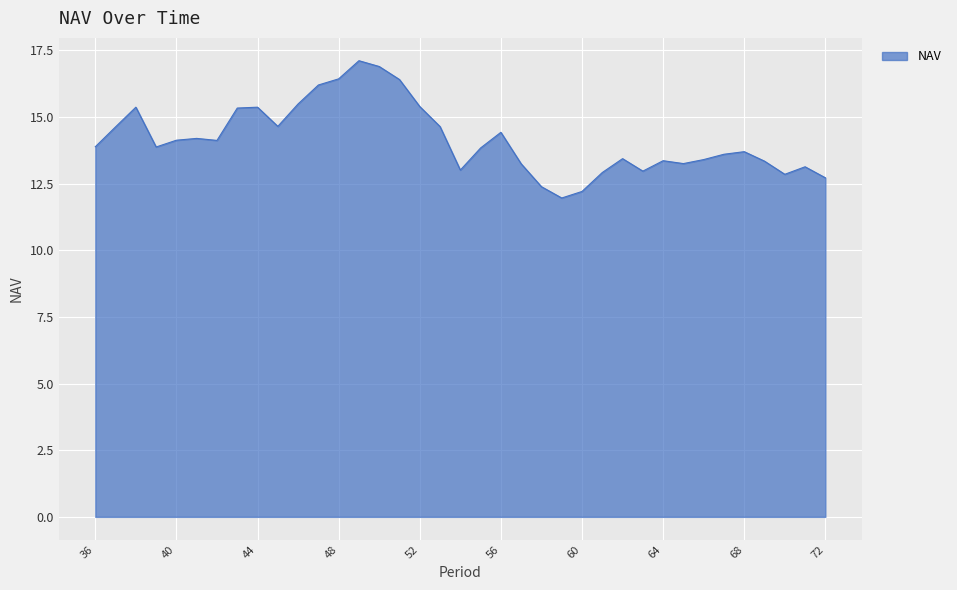

What is the greatest value displayed?

17.1